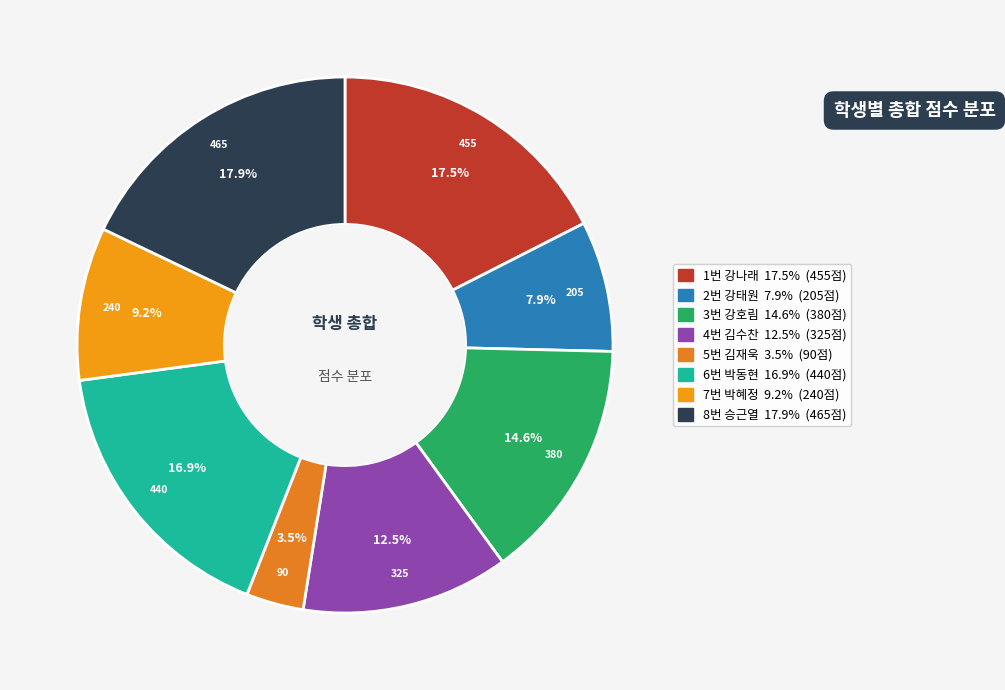

Rank the categories by value from highest to lowest.

8번 승근열, 1번 강나래, 6번 박동현, 3번 강호림, 4번 김수찬, 7번 박혜정, 2번 강태원, 5번 김재욱